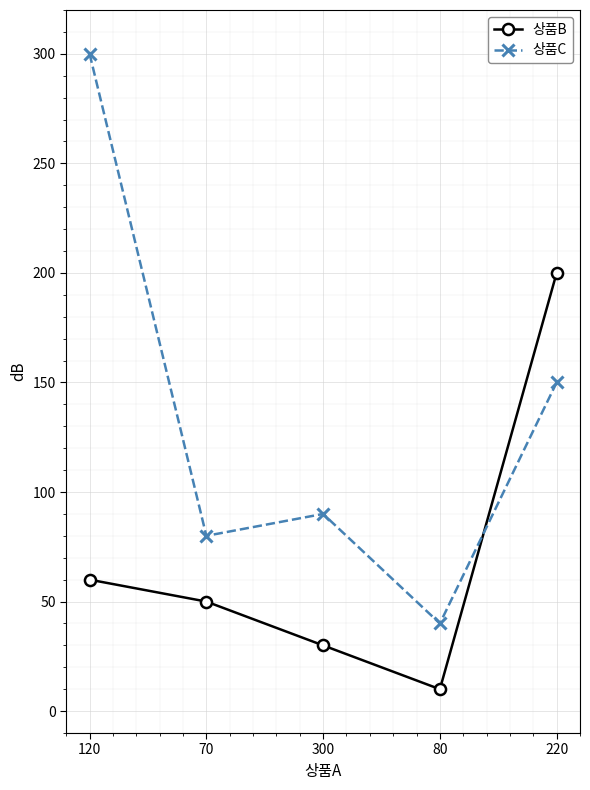

How many series are shown in this chart?

2